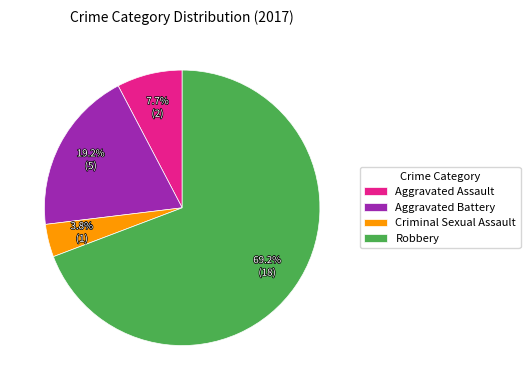

Is there a majority slice in this chart?

Yes